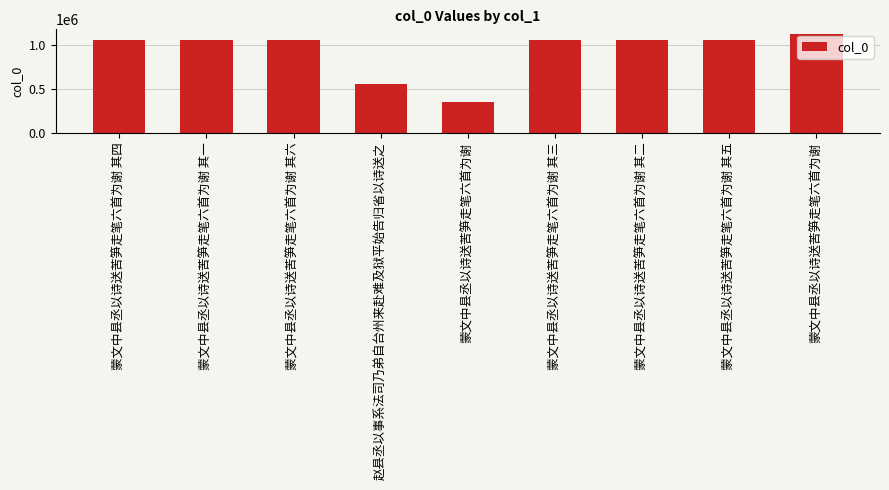

Count the number of categories in the chart.

9